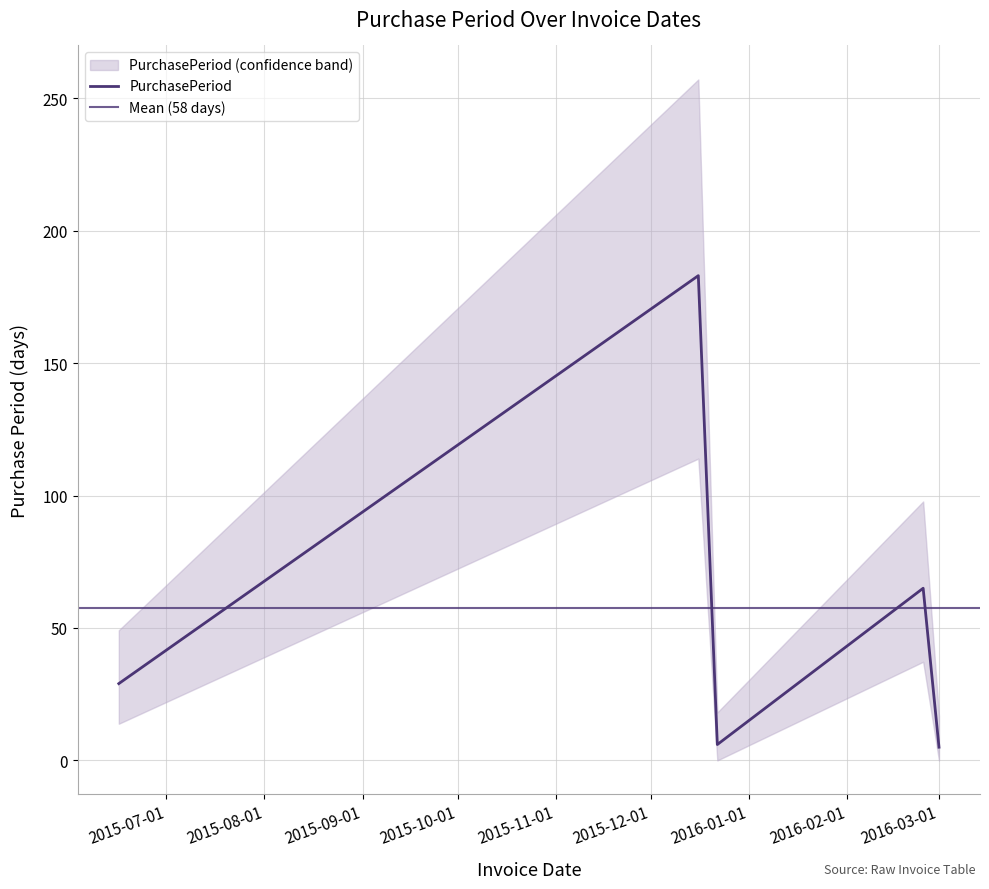

The value at 2015-06-16 is 29. True or false?

True